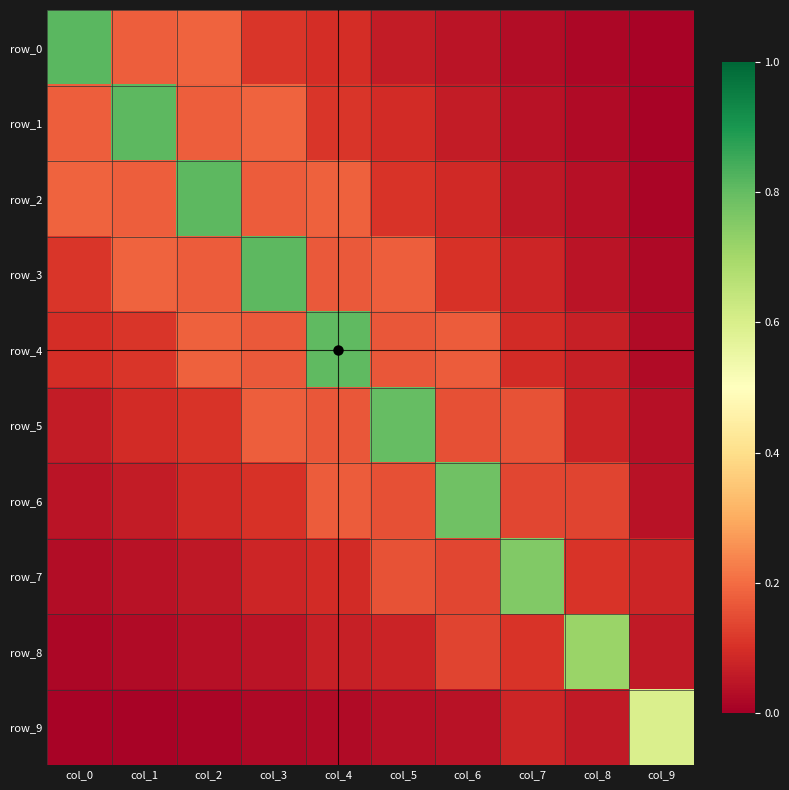

Reading right to left, transcribe all the data shown in this chart.

row_0: col_9=0.0	col_8=0.0	col_7=0.0	col_6=0.0	col_5=0.1	col_4=0.1	col_3=0.1	col_2=0.2	col_1=0.2	col_0=0.8
row_1: col_9=0.0	col_8=0.0	col_7=0.0	col_6=0.1	col_5=0.1	col_4=0.1	col_3=0.2	col_2=0.2	col_1=0.8	col_0=0.2
row_2: col_9=0.0	col_8=0.0	col_7=0.1	col_6=0.1	col_5=0.1	col_4=0.2	col_3=0.2	col_2=0.8	col_1=0.2	col_0=0.2
row_3: col_9=0.0	col_8=0.0	col_7=0.1	col_6=0.1	col_5=0.2	col_4=0.2	col_3=0.8	col_2=0.2	col_1=0.2	col_0=0.1
row_4: col_9=0.0	col_8=0.1	col_7=0.1	col_6=0.2	col_5=0.2	col_4=0.8	col_3=0.2	col_2=0.2	col_1=0.1	col_0=0.1
row_5: col_9=0.0	col_8=0.1	col_7=0.2	col_6=0.2	col_5=0.8	col_4=0.2	col_3=0.2	col_2=0.1	col_1=0.1	col_0=0.1
row_6: col_9=0.0	col_8=0.1	col_7=0.1	col_6=0.8	col_5=0.2	col_4=0.2	col_3=0.1	col_2=0.1	col_1=0.1	col_0=0.0
row_7: col_9=0.1	col_8=0.1	col_7=0.8	col_6=0.1	col_5=0.2	col_4=0.1	col_3=0.1	col_2=0.1	col_1=0.0	col_0=0.0
row_8: col_9=0.1	col_8=0.7	col_7=0.1	col_6=0.1	col_5=0.1	col_4=0.1	col_3=0.0	col_2=0.0	col_1=0.0	col_0=0.0
row_9: col_9=0.6	col_8=0.1	col_7=0.1	col_6=0.0	col_5=0.0	col_4=0.0	col_3=0.0	col_2=0.0	col_1=0.0	col_0=0.0